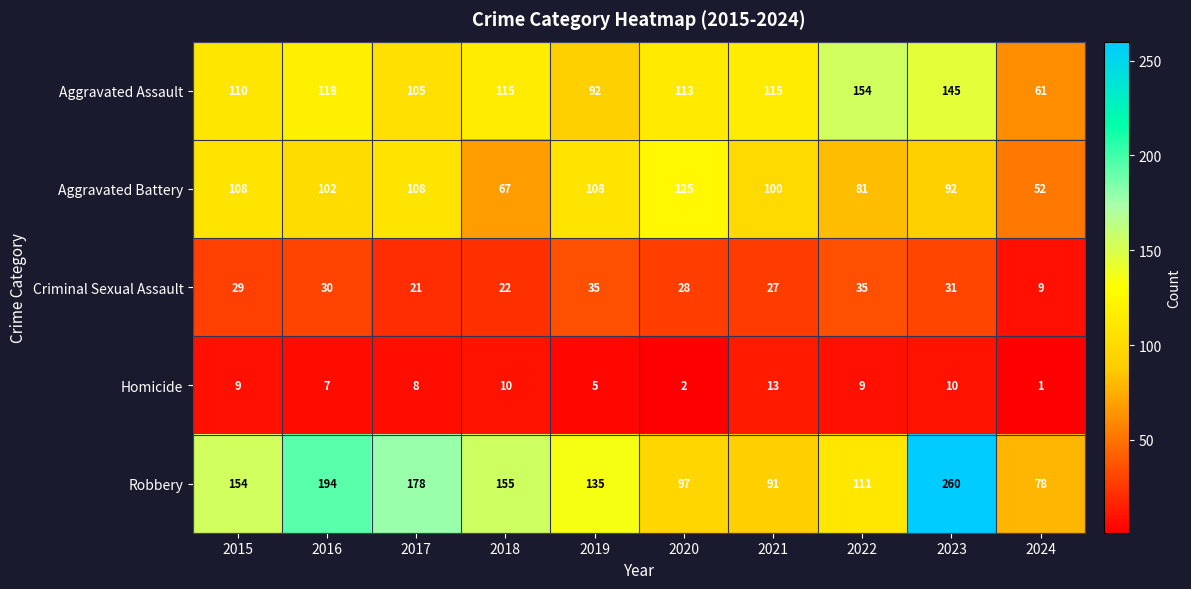

Which series has the largest total across all categories?

Robbery